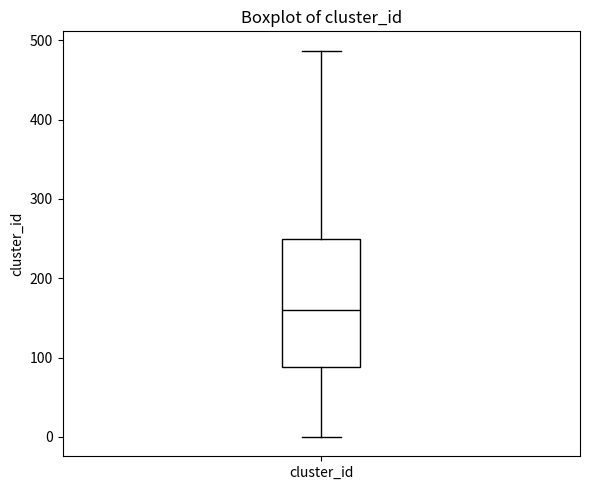

Where is the lower edge of the box for cluster_id on the y-axis? The values are not printed on the chart, so give them approximately, as read against the axis.

90